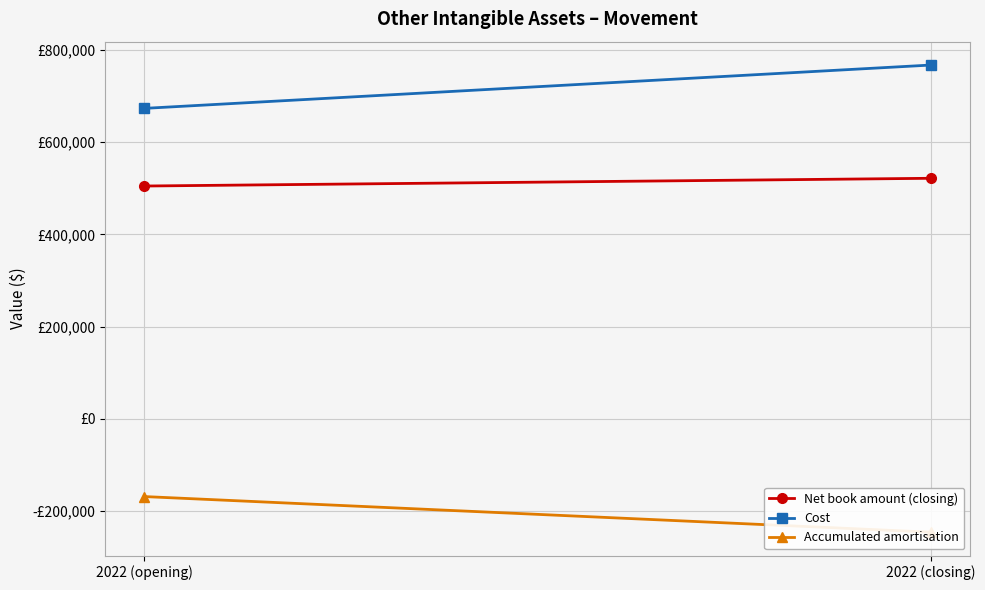

Rank the series at 2022 (closing) from lowest to highest value.

Accumulated amortisation, Net book amount (closing), Cost